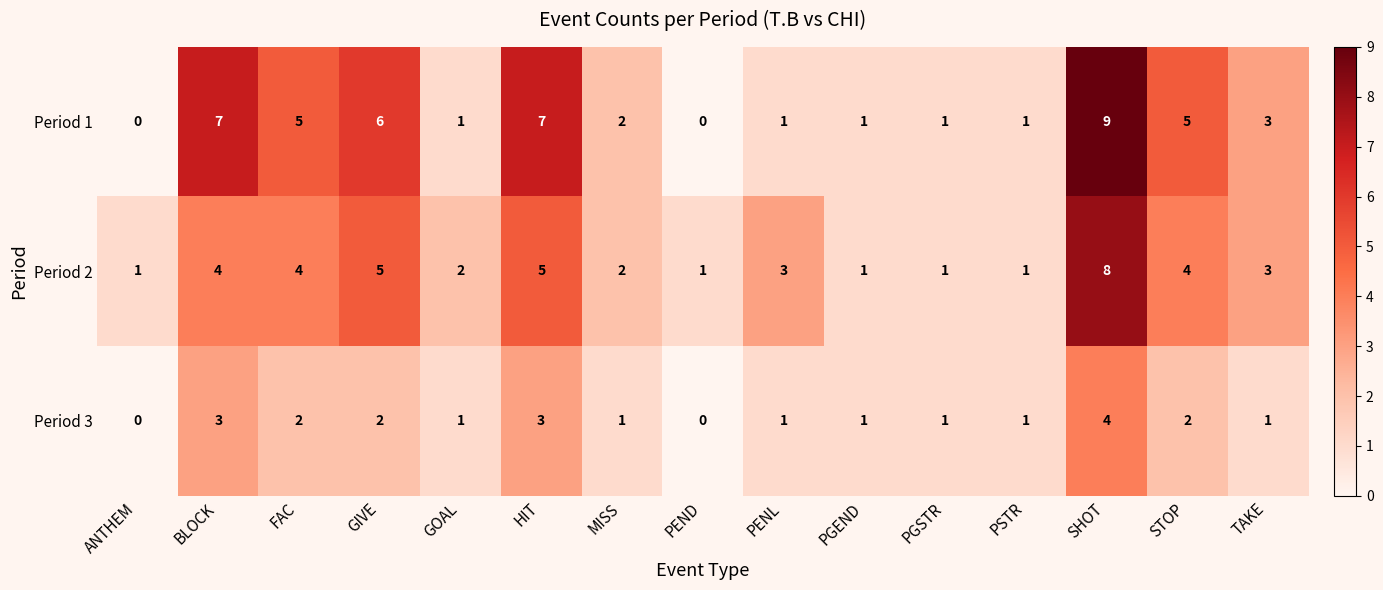

What is the sum of all Period 3 values?

23